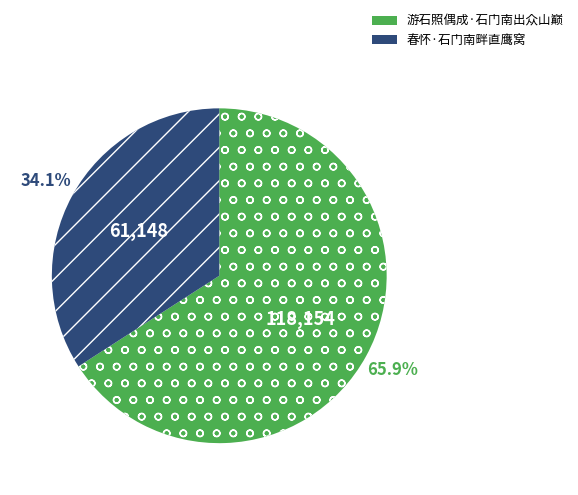

What portion of the pie excludes 春怀·石门南畔直鹰窝?

65.9%